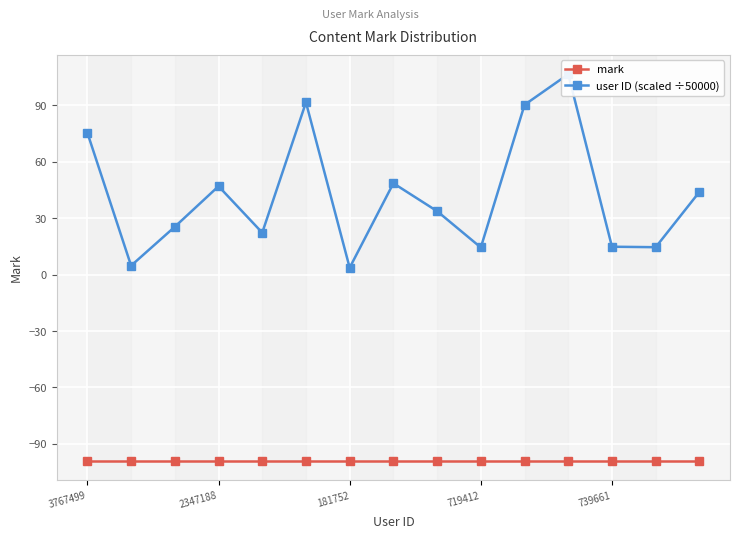

Is the value of mark at 6 greater than the value of user ID (scaled ÷50000) at 739661?

No